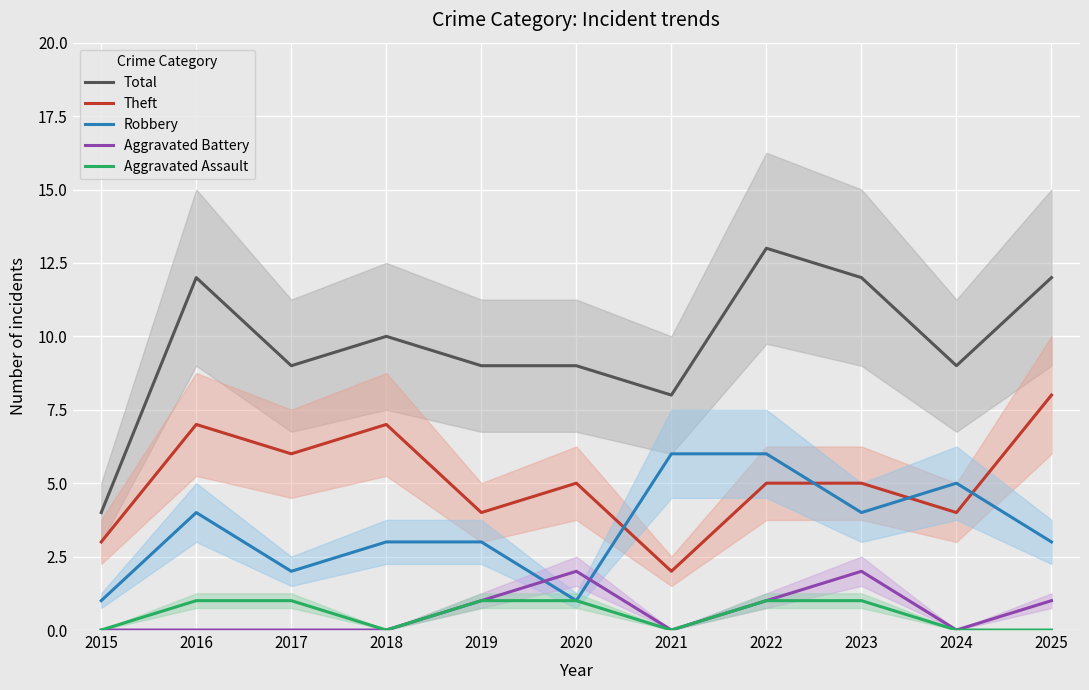

True or false: Robbery and Total intersect in this chart.

False